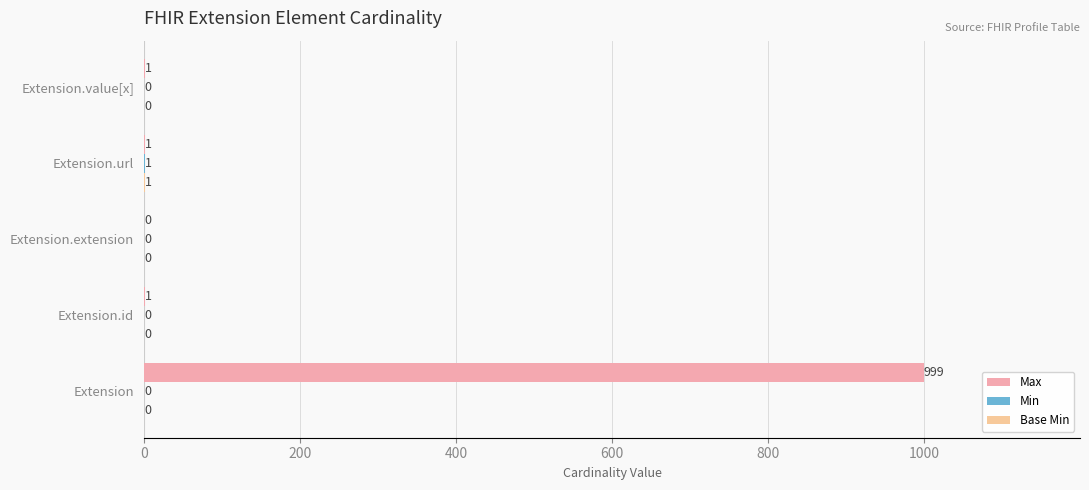

Count the Min values in the range 0 to 1.

5